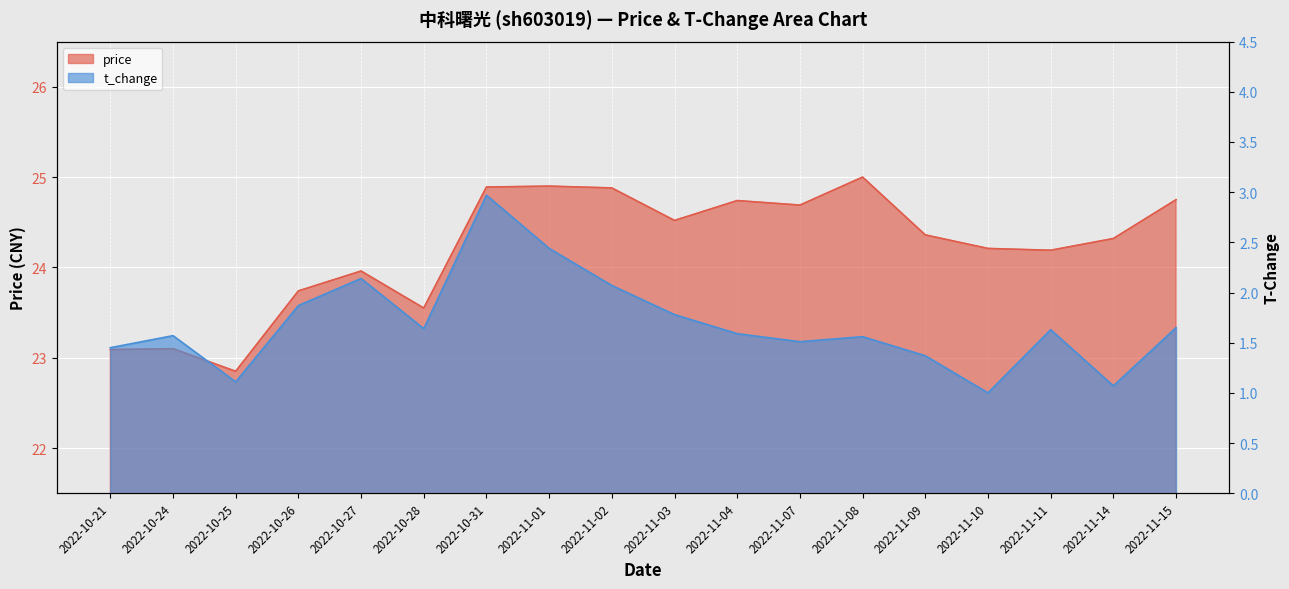

Which series has the largest total across all categories?

price